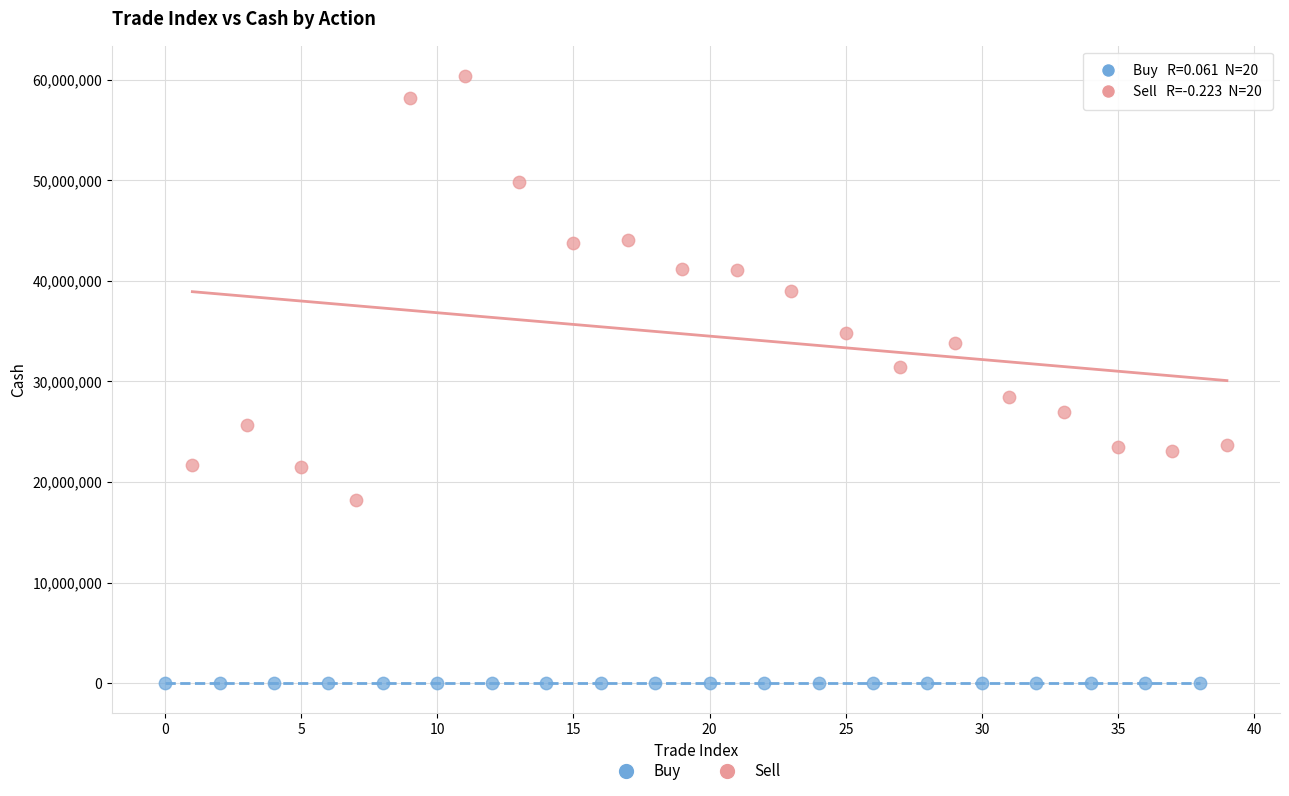

Which series has the widest spread of Y values?

Sell